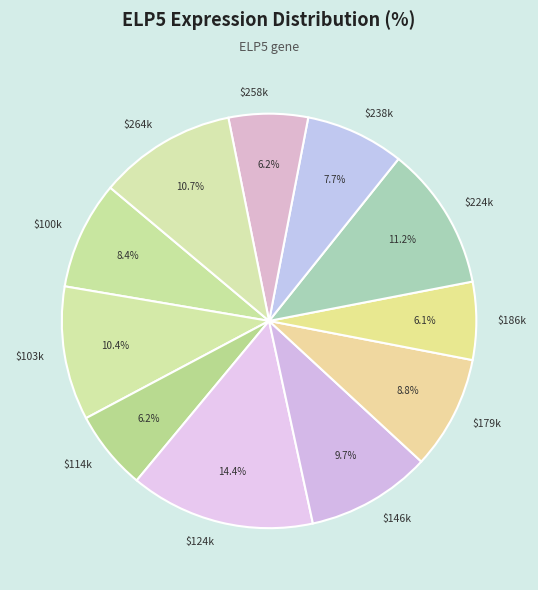

What is the smallest slice in the pie chart?

186481